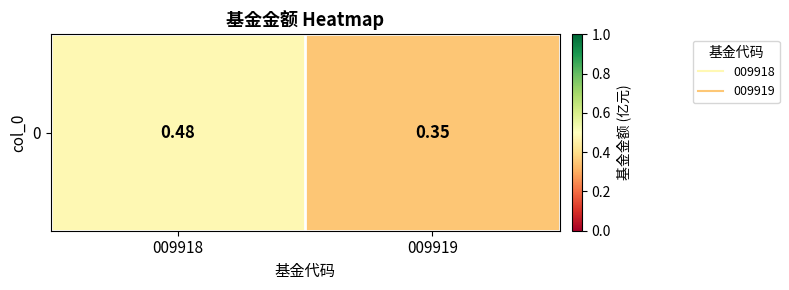

What value does the data have at 009918?

0.5